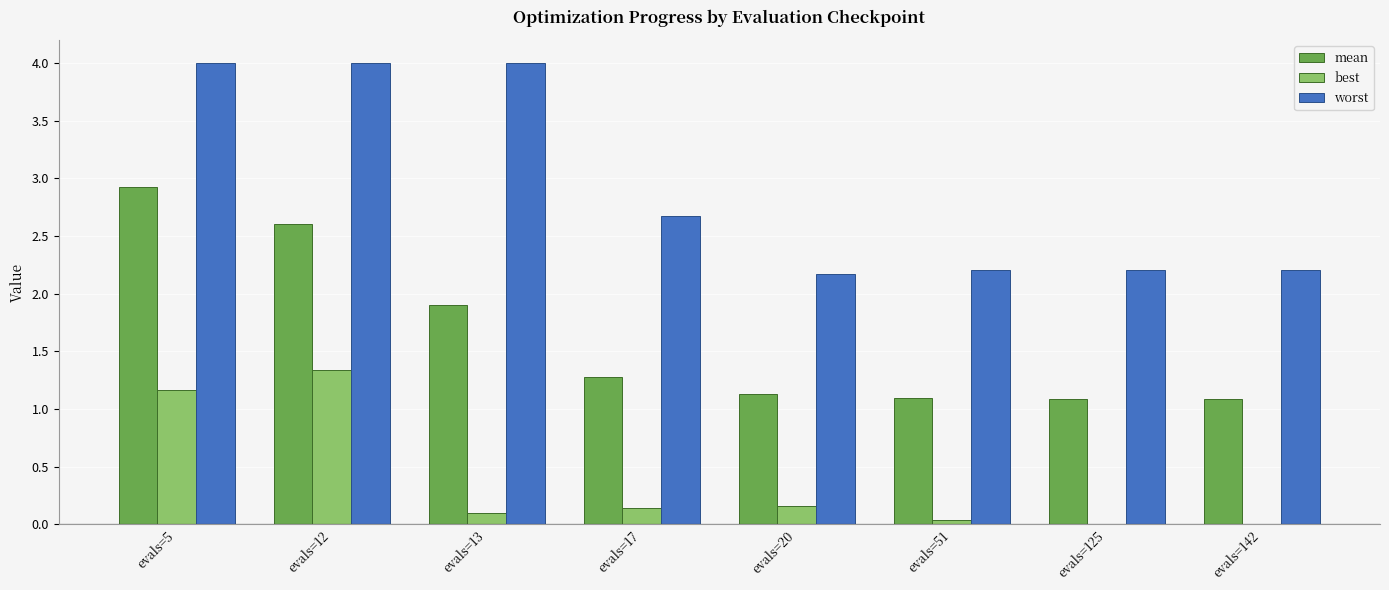

What is the maximum value for best?

1.3